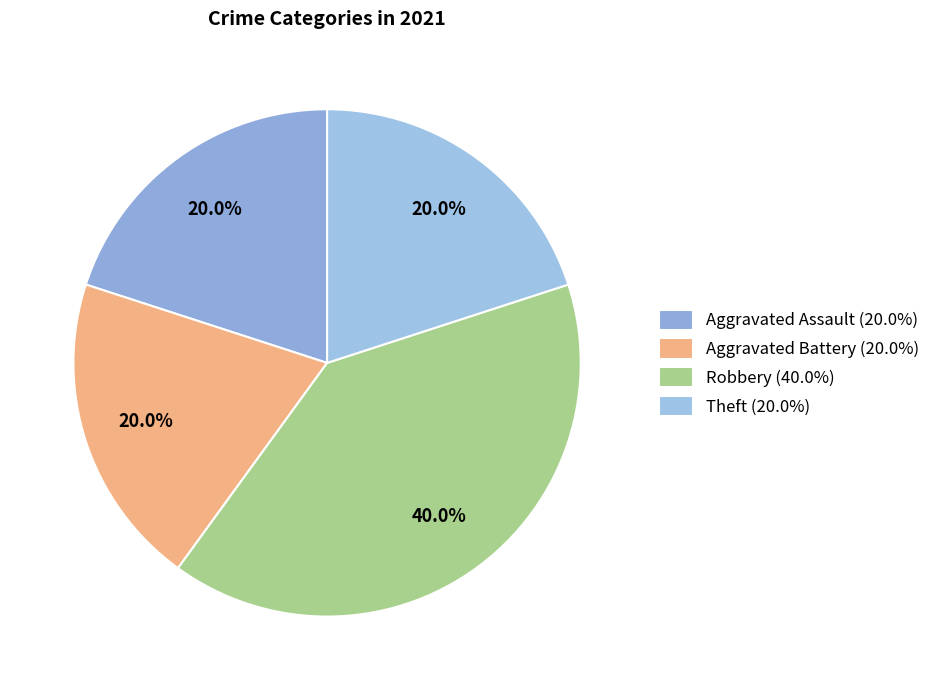

Count the number of slices in the pie.

4